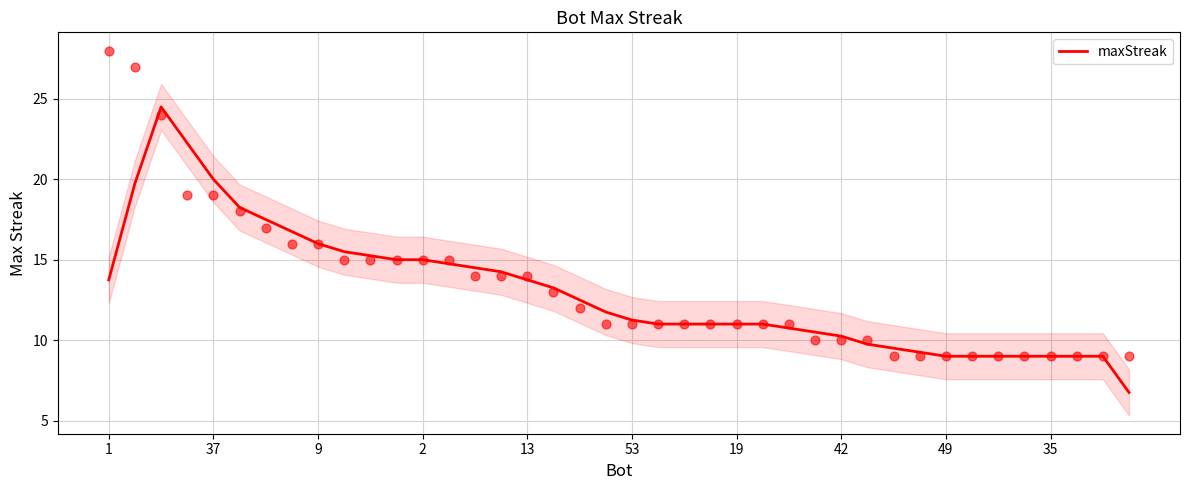

What is the change in value from 27 to 34?

-1.5